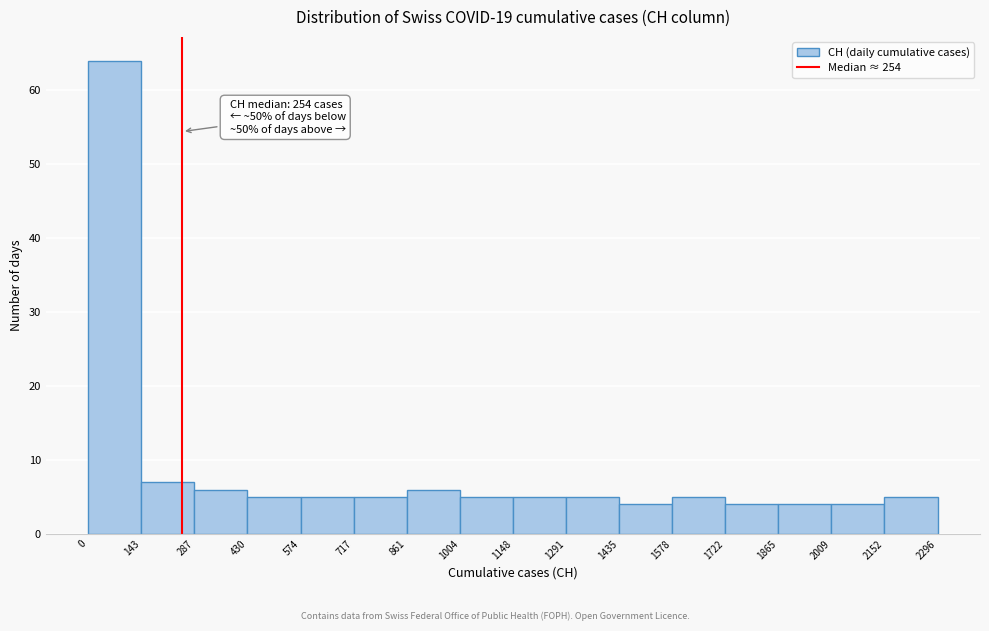

Which range on the x-axis has the tallest bar?

0 to 143